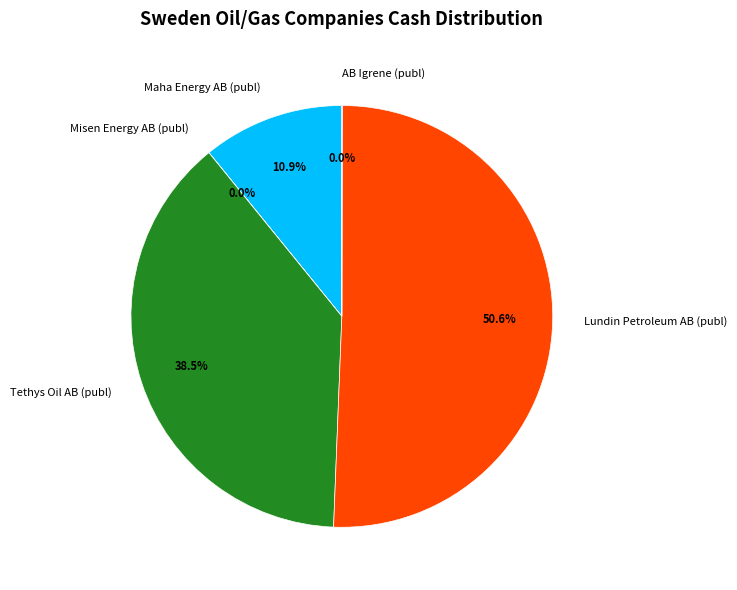

What is the total percentage of Tethys Oil AB (publ) and Lundin Petroleum AB (publ)?

89.1%